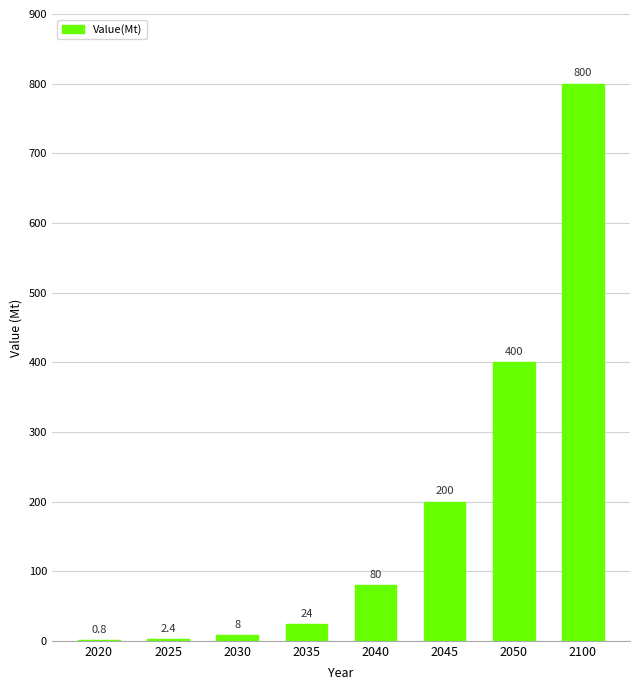

The value at 2100 is 800.0. True or false?

True